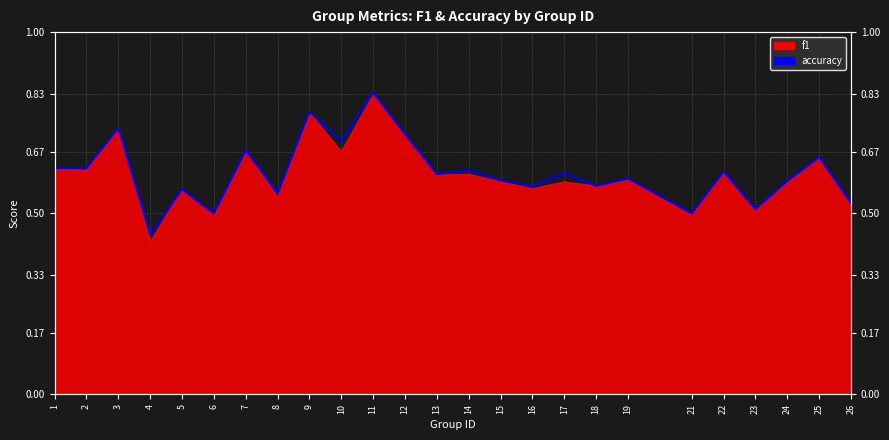

True or false: the data shows 0.6 at 16.

True